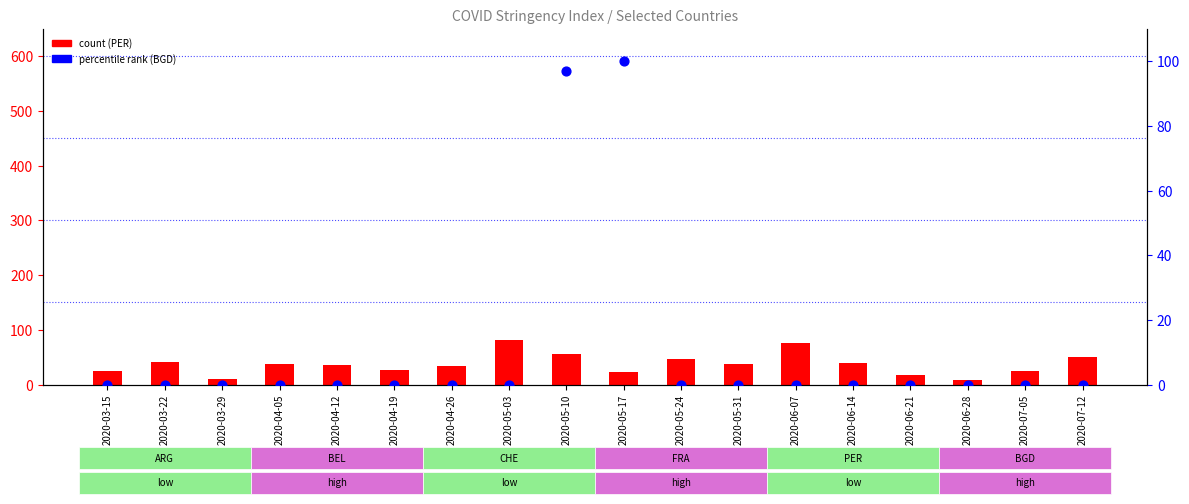

Which series has the widest spread of Y values?

BGD (percentile)